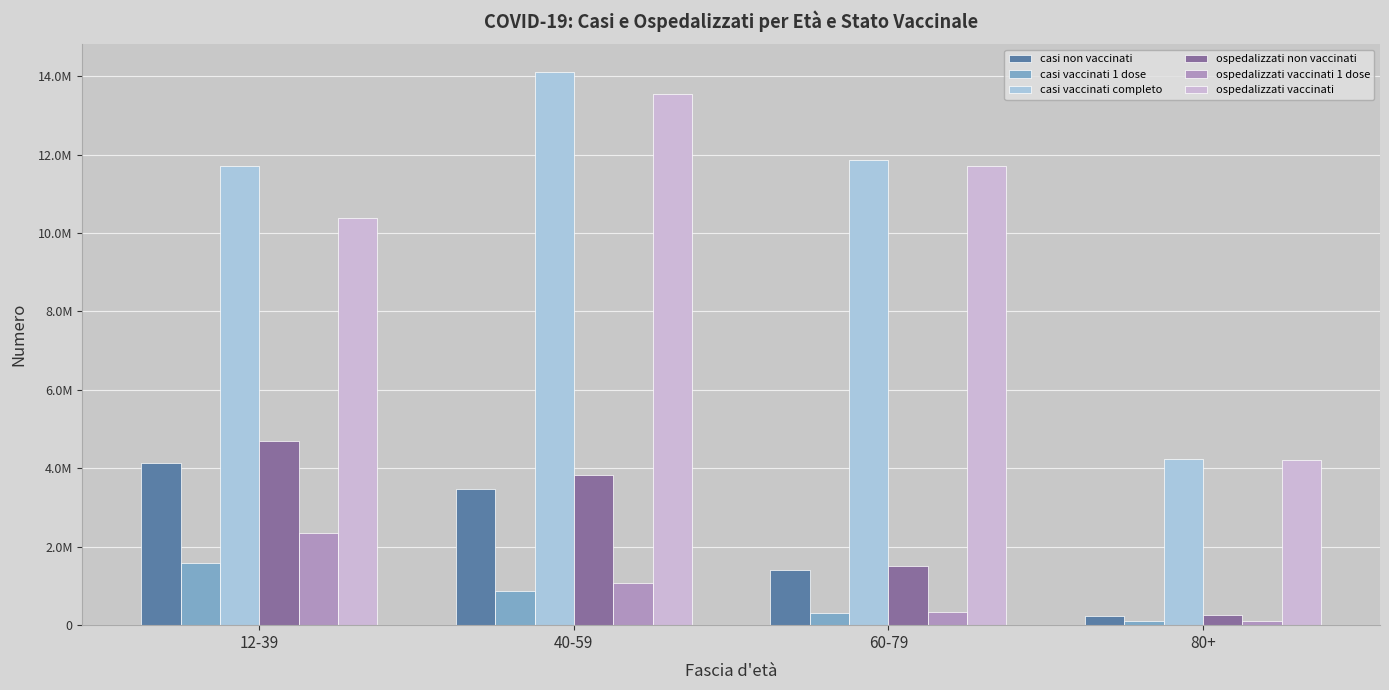

Which has a higher value, 80+ or 40-59?

40-59